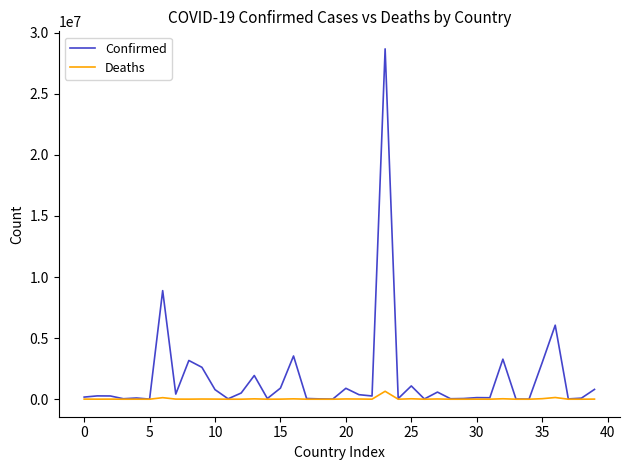

What is the maximum value shown in the chart?

28679671